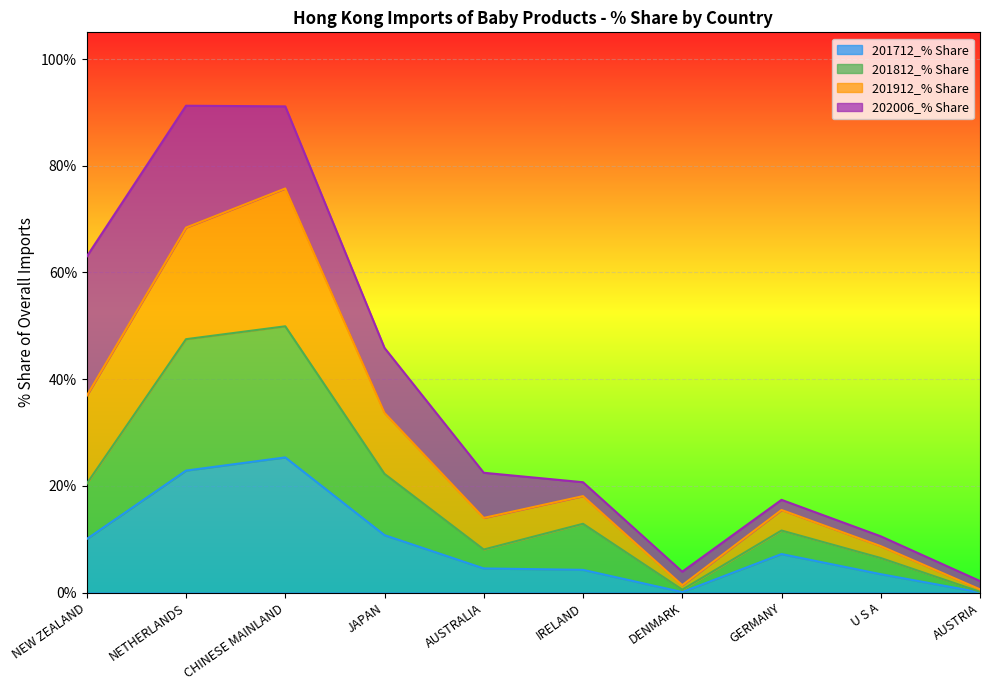

At which label is 201912_% Share closest to 46?

JAPAN